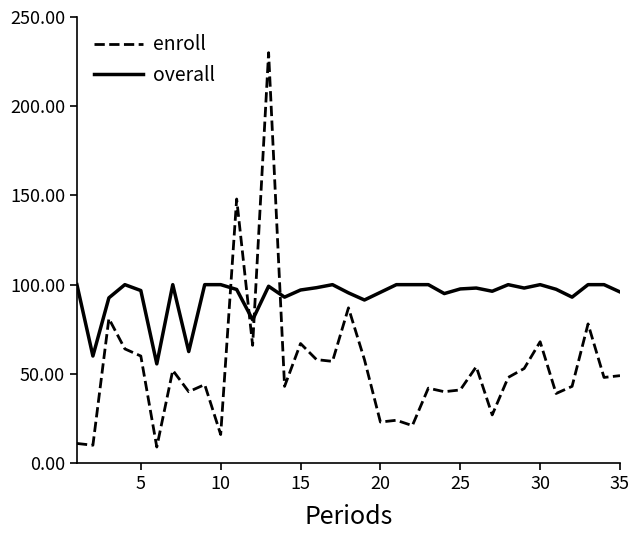

Rank the series by their average value, from lowest to highest.

enroll, overall